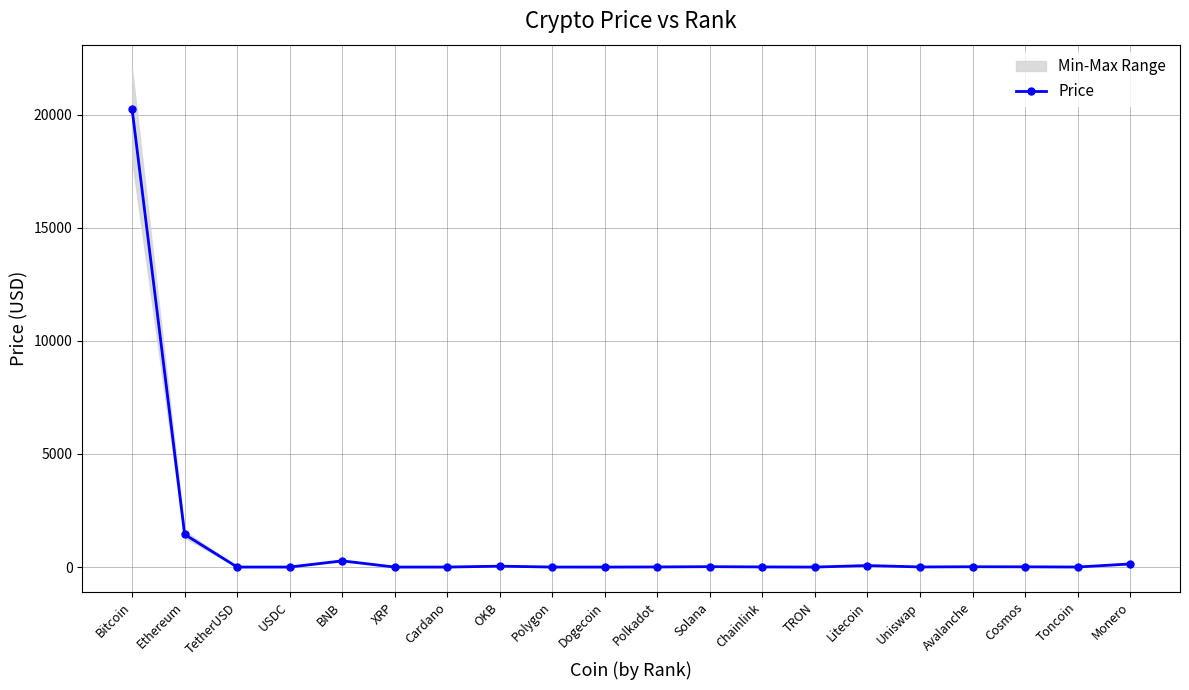

Is it true that the value at Avalanche is 24.3?

False